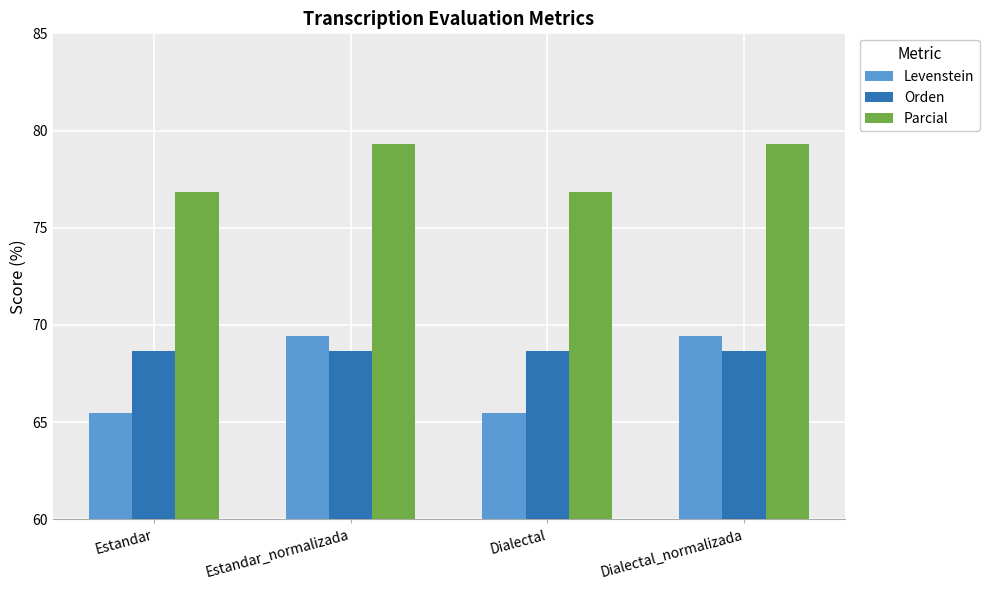

What is the label of the 4th bar from the right?

Estandar